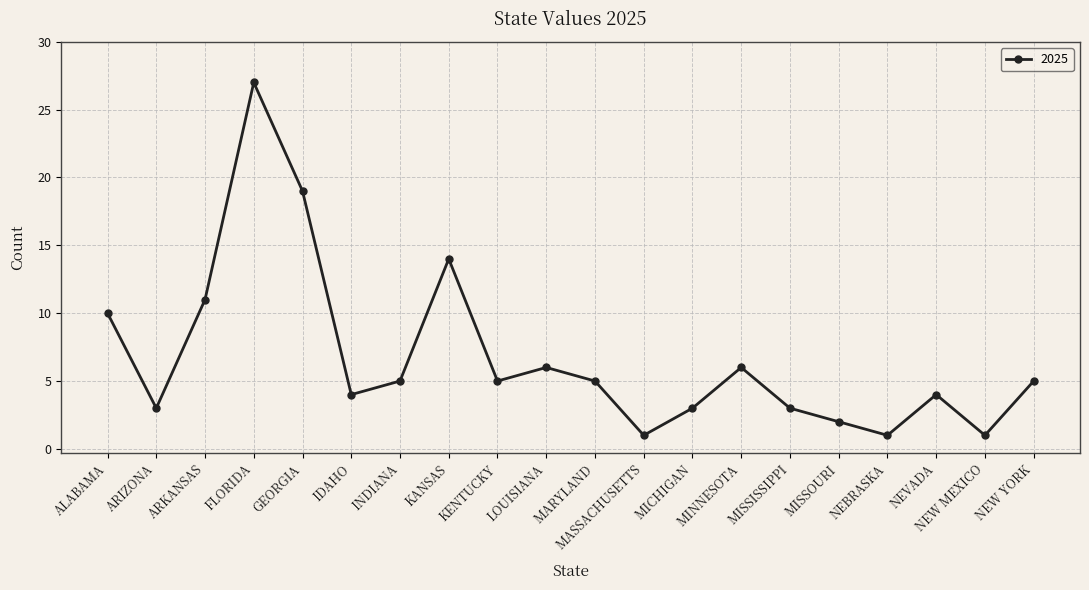

Between ARKANSAS and NEBRASKA, which is larger?

ARKANSAS